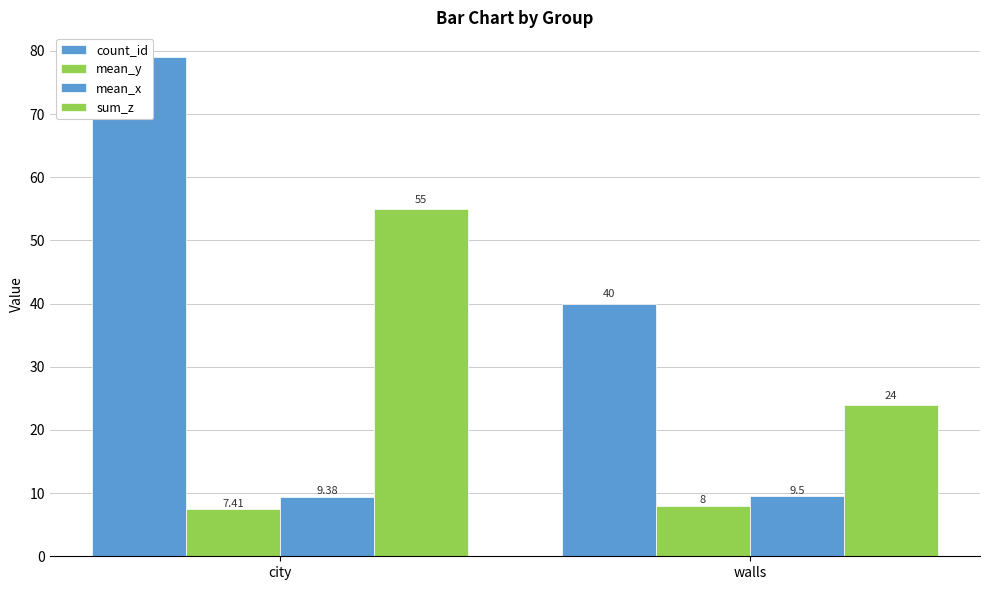

The count_id series shows 40.0 at walls. True or false?

True